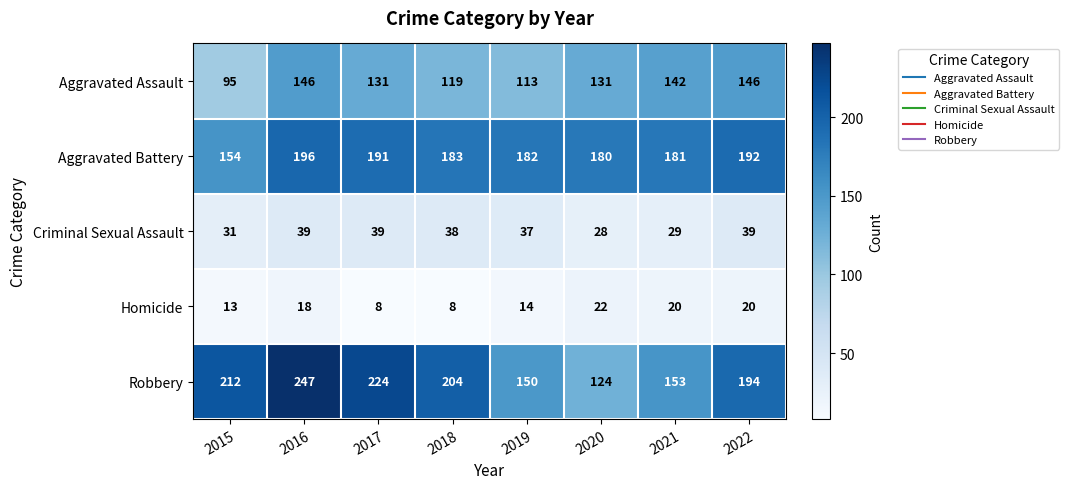

Is it true that Aggravated Assault equals 232 at 2021?

False